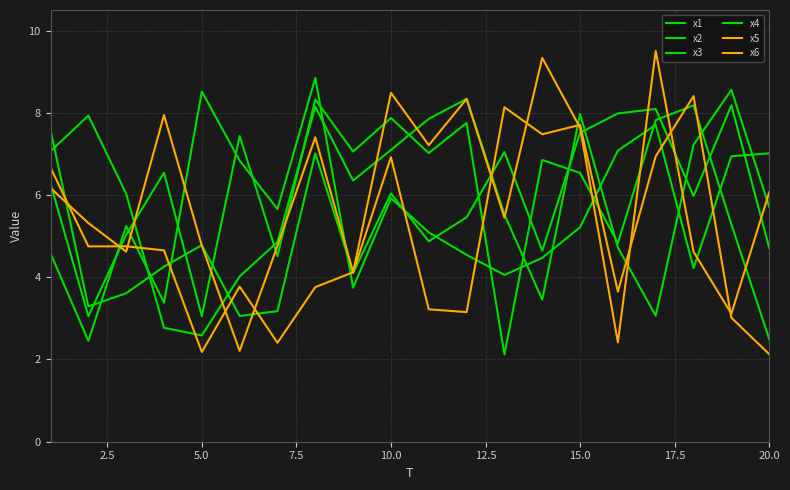

Which series has the largest total across all categories?

x5